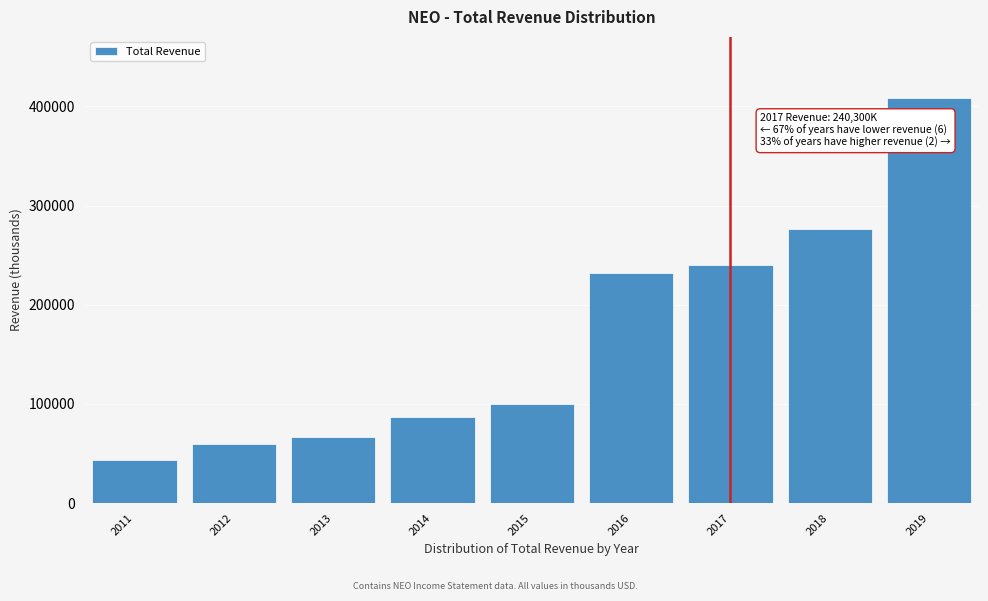

Reading left to right, extract all data points from this chart.

2011=43500	2012=59900	2013=66500	2014=87100	2015=99800	2016=231800	2017=240300	2018=276700	2019=408800